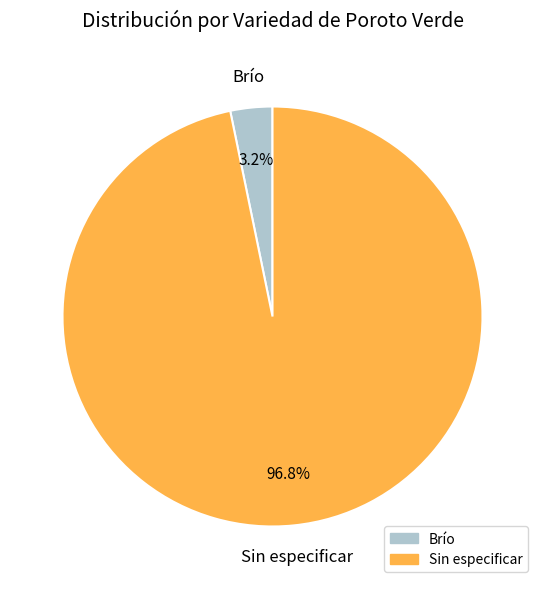

Is Brío the majority of the pie?

No